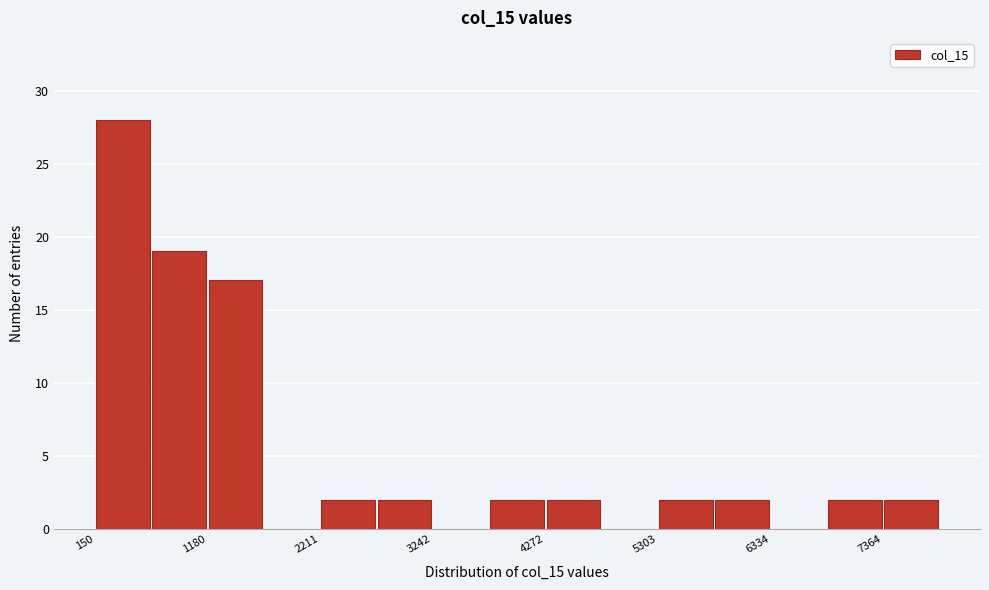

Around what value on the x-axis is the tallest bar? Give the approximate position of its centre, as read against the axis.

400